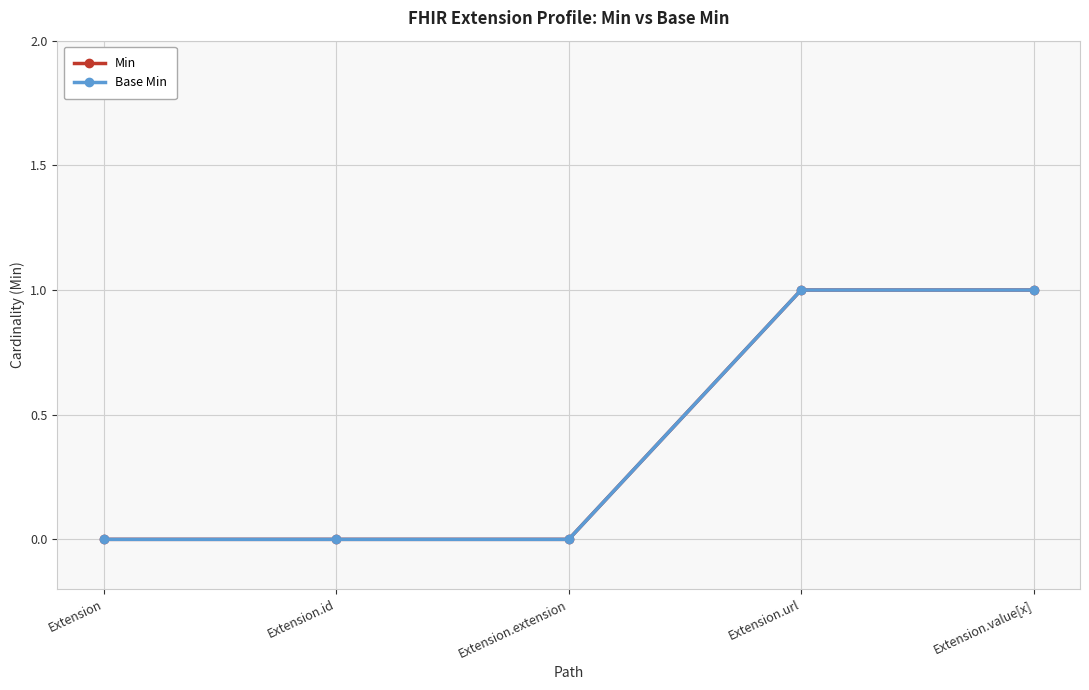

Is this an area chart (filled region under the line)?

No